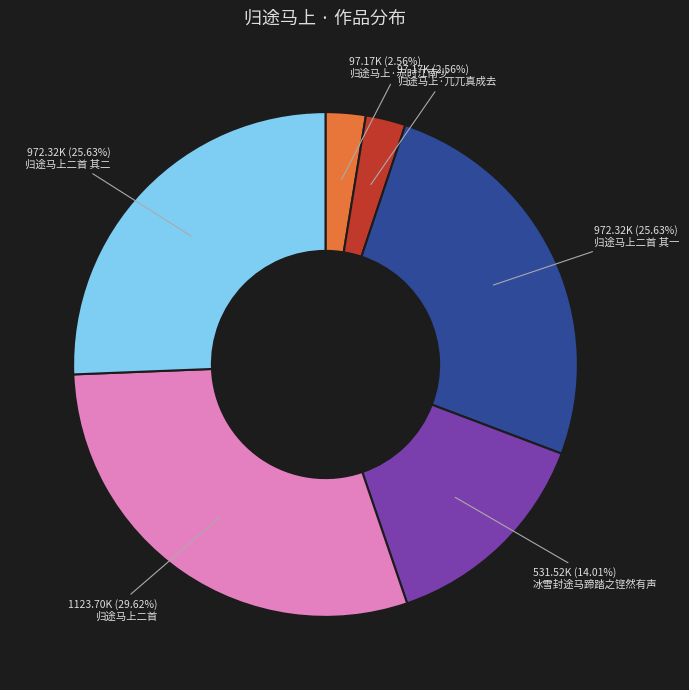

How many segments does this pie chart have?

6